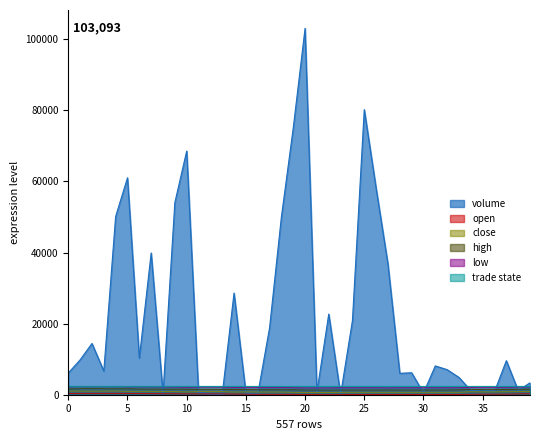

Rank the series by their maximum value, from highest to lowest.

volume, low, high, close, open